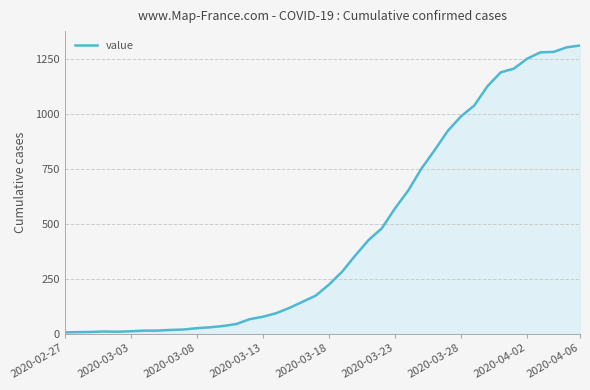

What is the difference between the maximum and minimum values?

1305